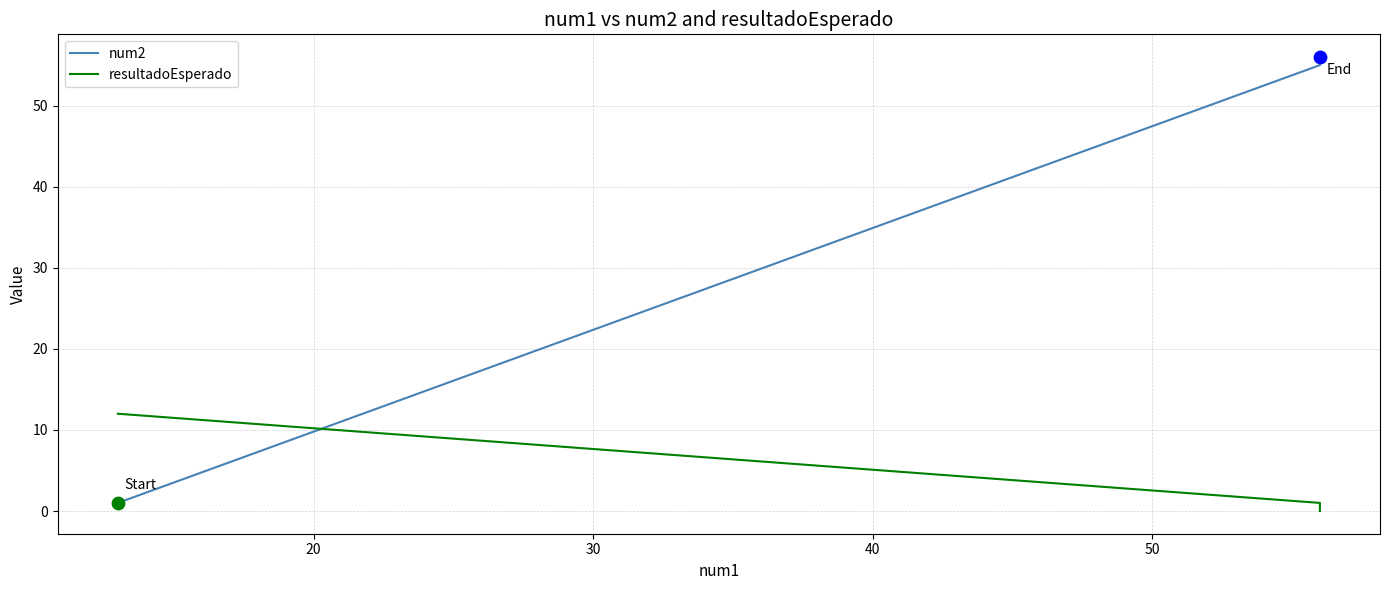

Which series has the largest Y range (max minus min)?

num2